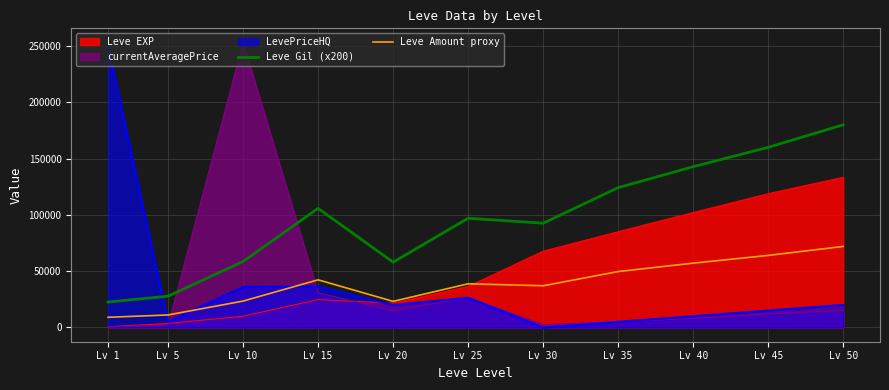

What is the maximum value shown in the chart?

253024